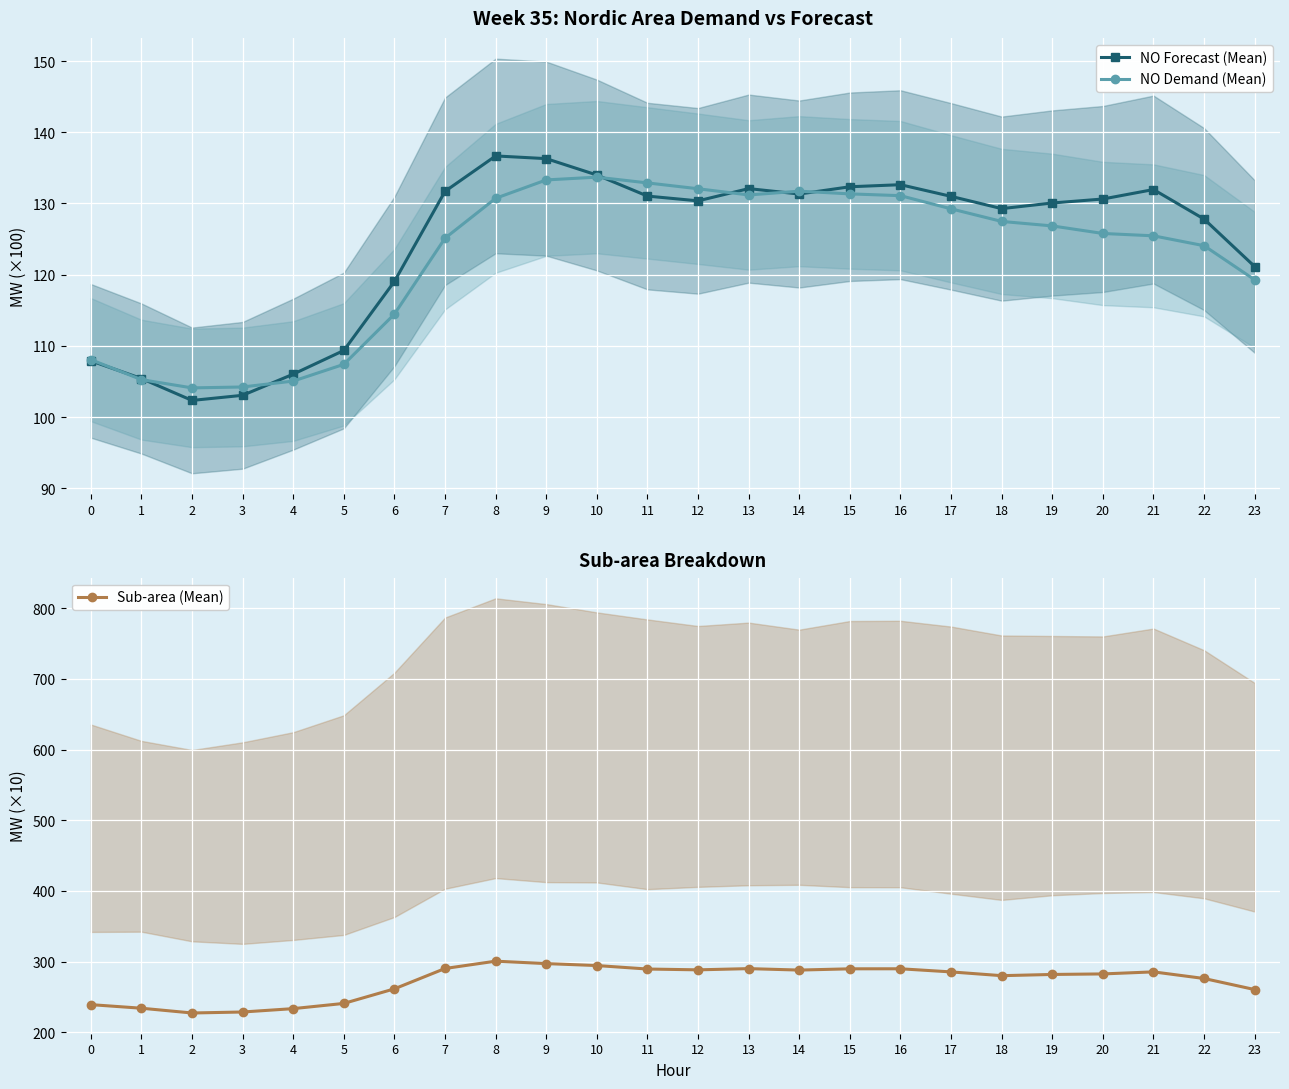

How many lines are shown in the chart?

3